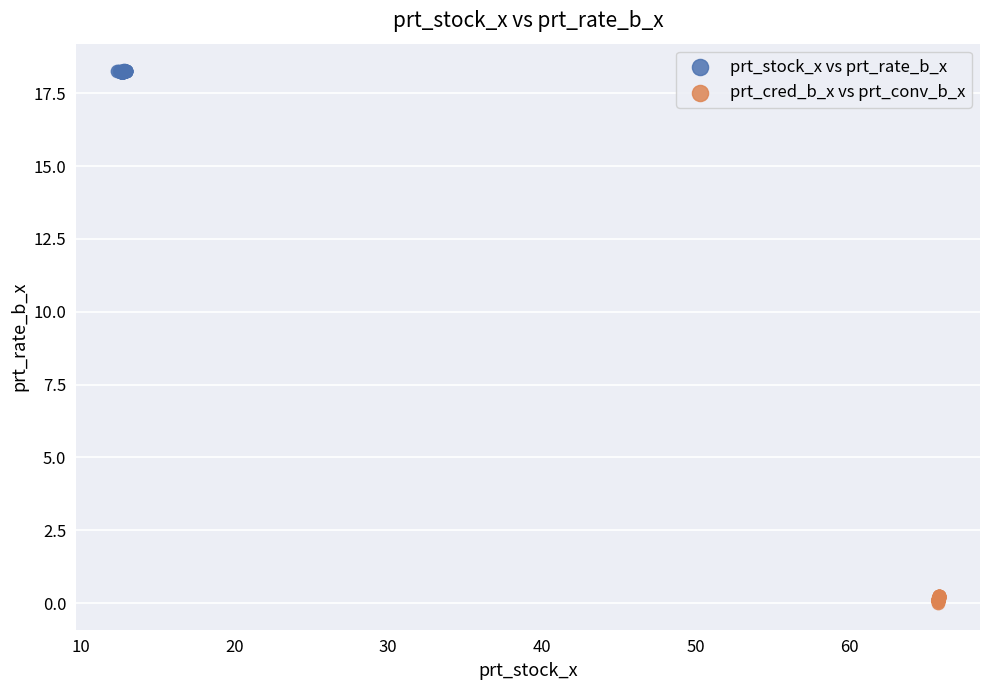

Which series reaches the minimum Y coordinate?

prt_cred_b_x vs prt_conv_b_x